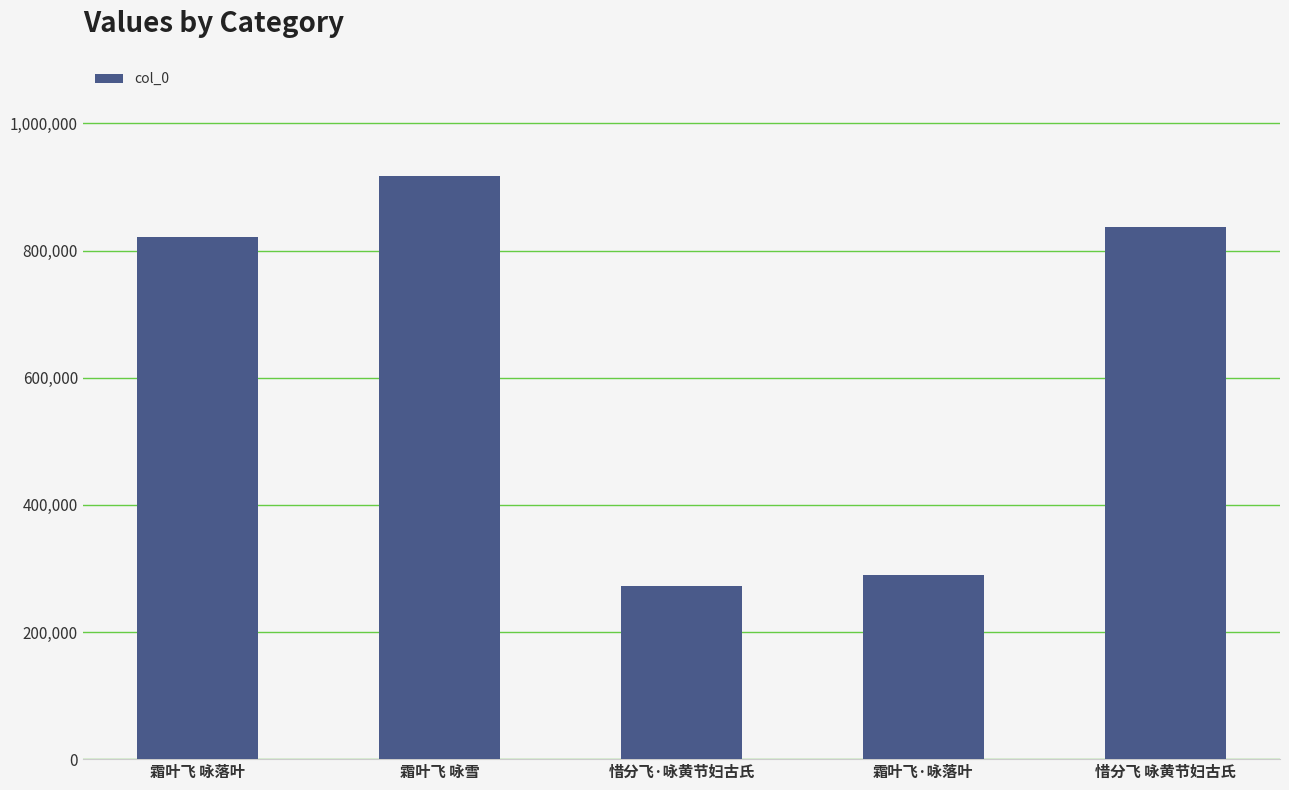

Rank the categories by value from lowest to highest.

惜分飞·咏黄节妇古氏, 霜叶飞·咏落叶, 霜叶飞 咏落叶, 惜分飞 咏黄节妇古氏, 霜叶飞 咏雪